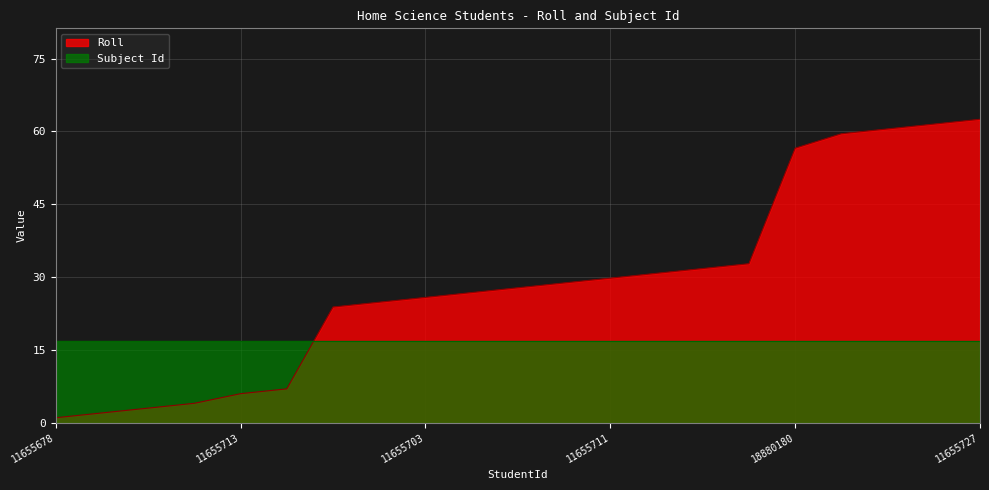

What is the label of the 18th point from the right?

11655719